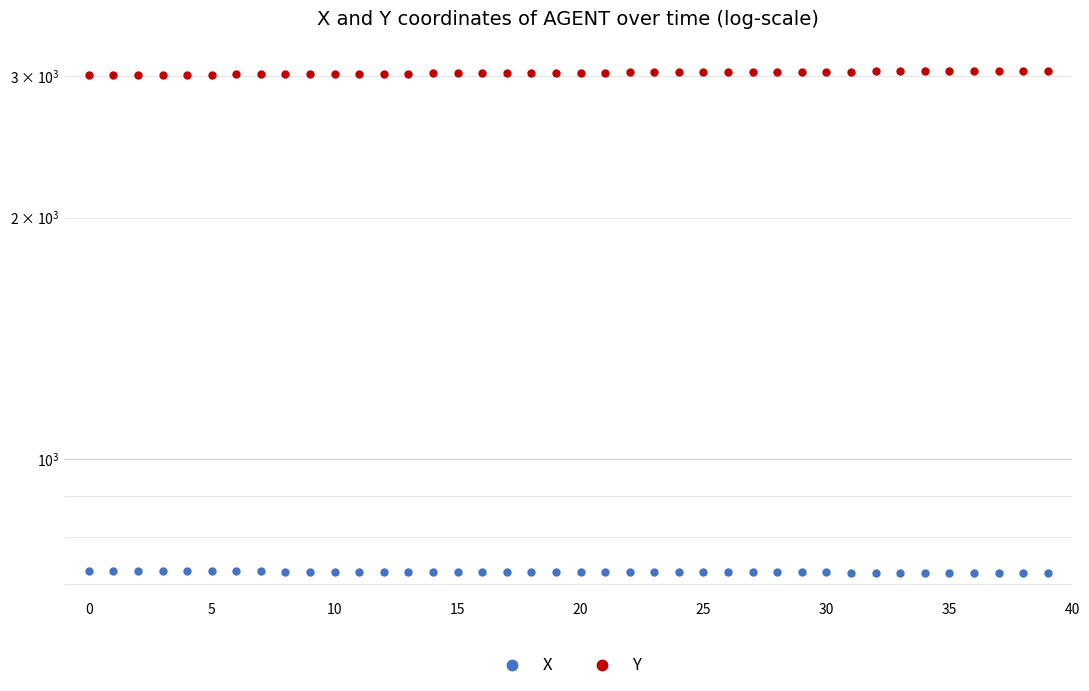

Is this an area chart (filled region under the line)?

No